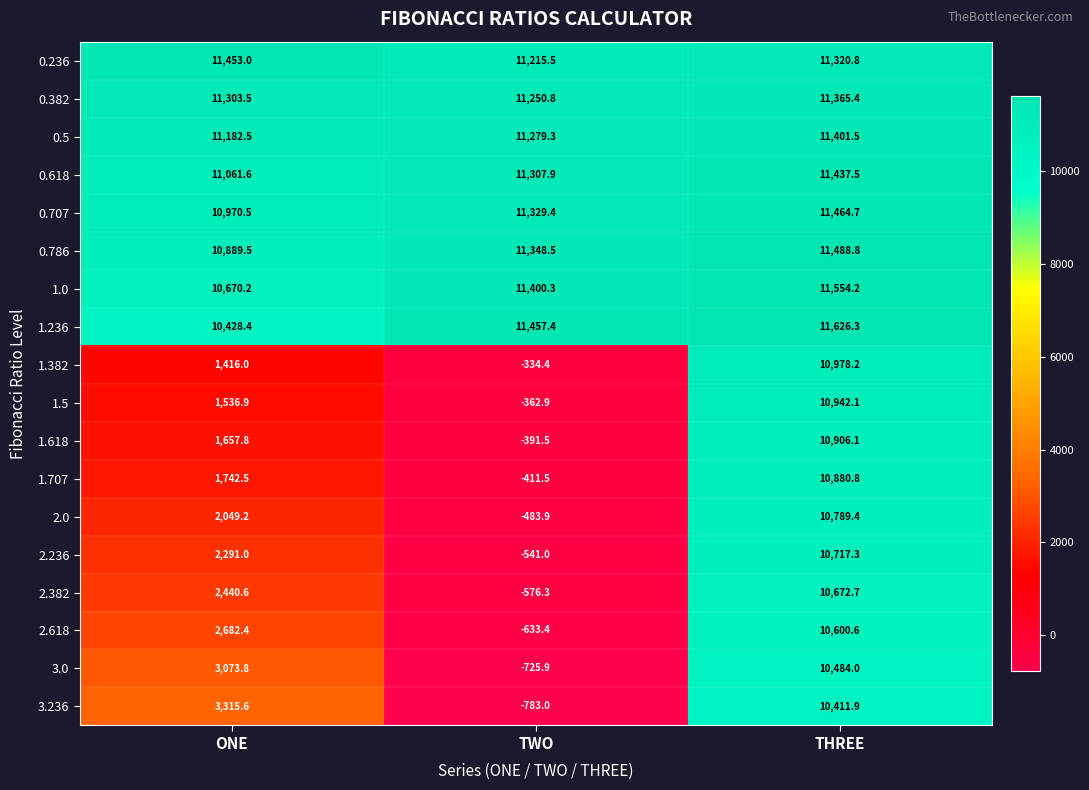

What is the difference between the highest and lowest values at ONE?

10037.0